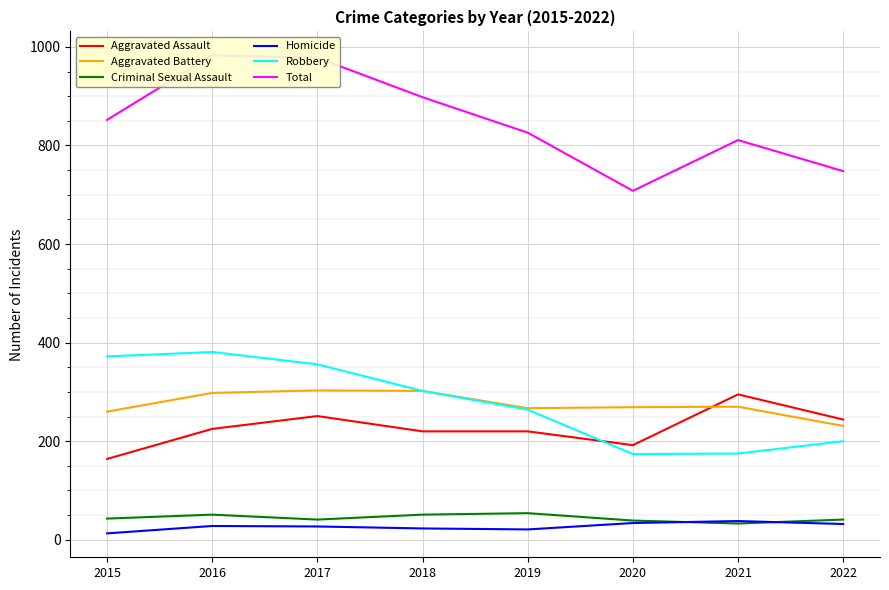

How many values in the Total series are below 852?

4